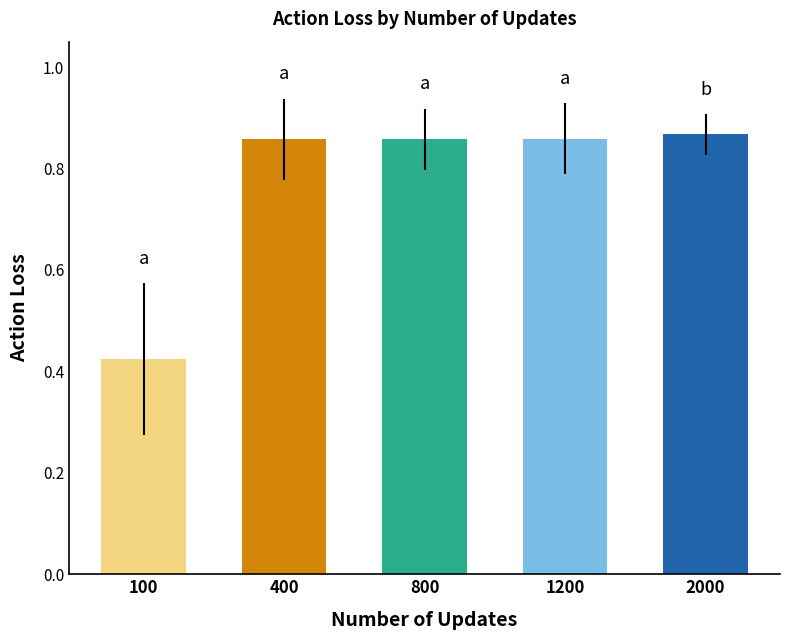

At which label is the value closest to 0?

100